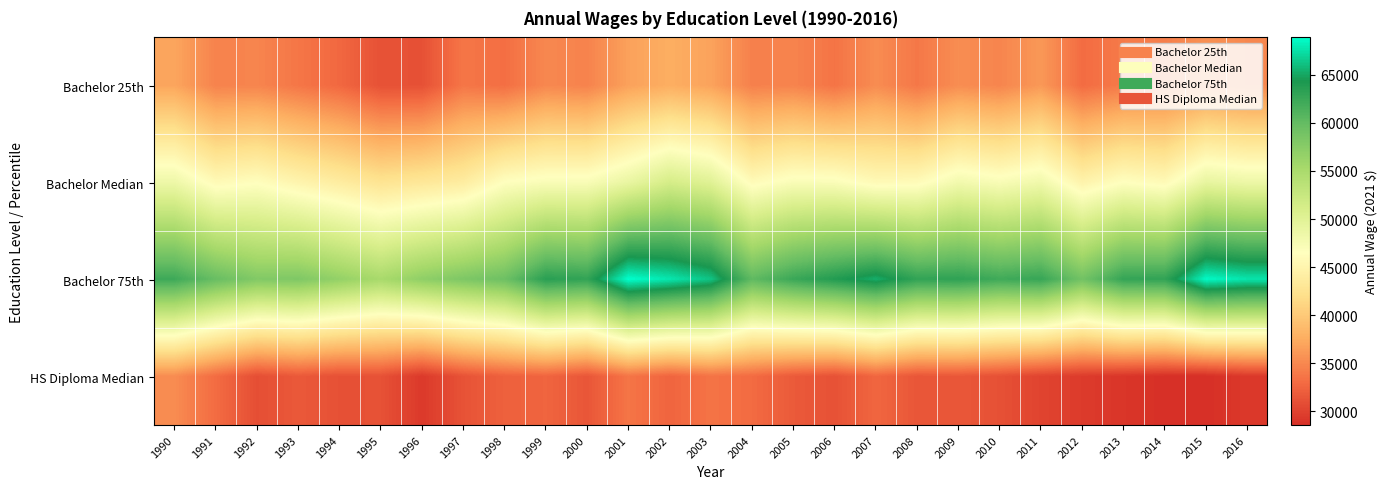

Which series has the widest spread of values?

Bachelor 75th